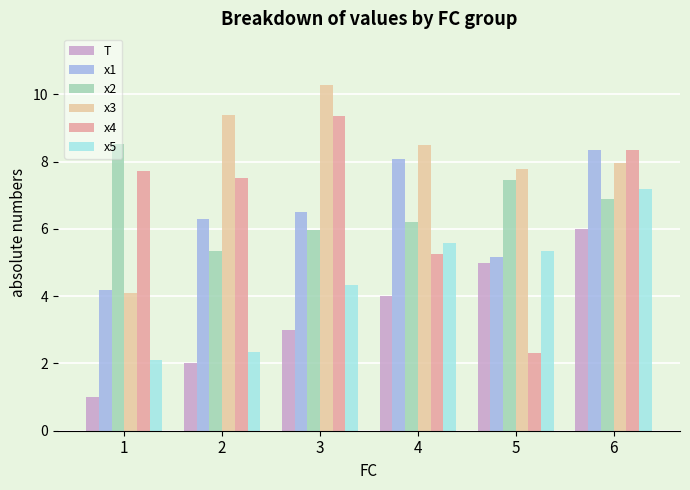

At which category does the chart reach its minimum across all series?

1